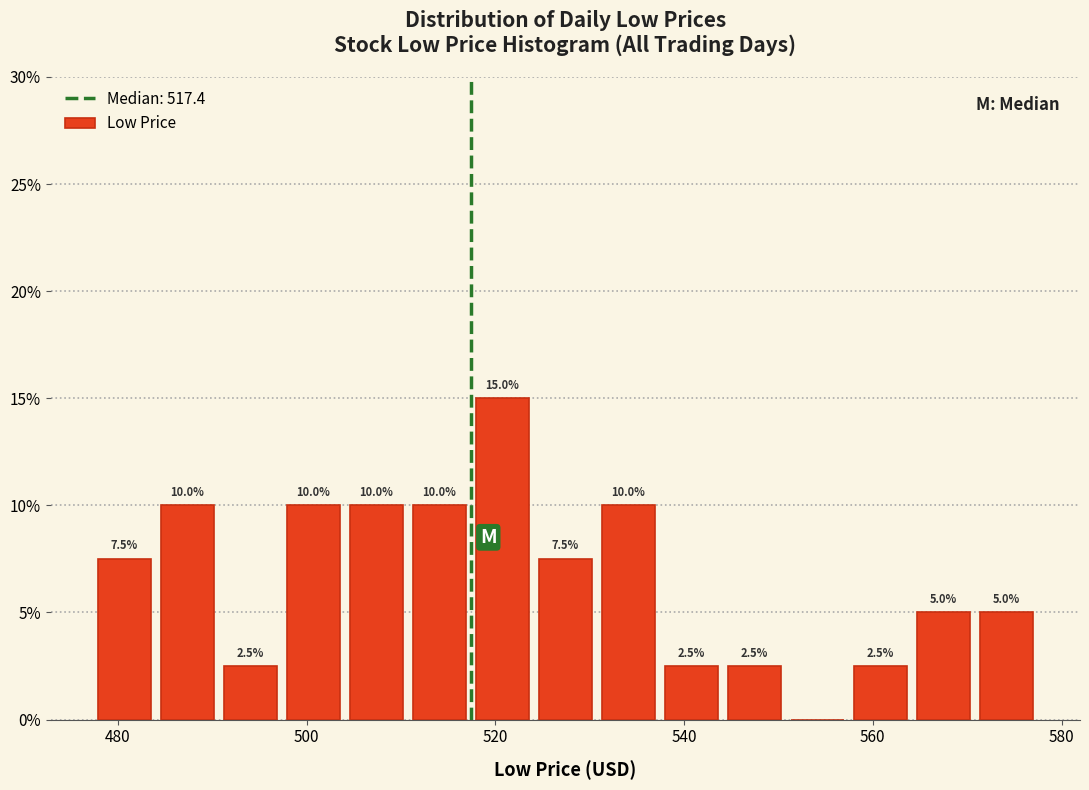

Around what value on the x-axis is the tallest bar? Give the approximate position of its centre, as read against the axis.

520